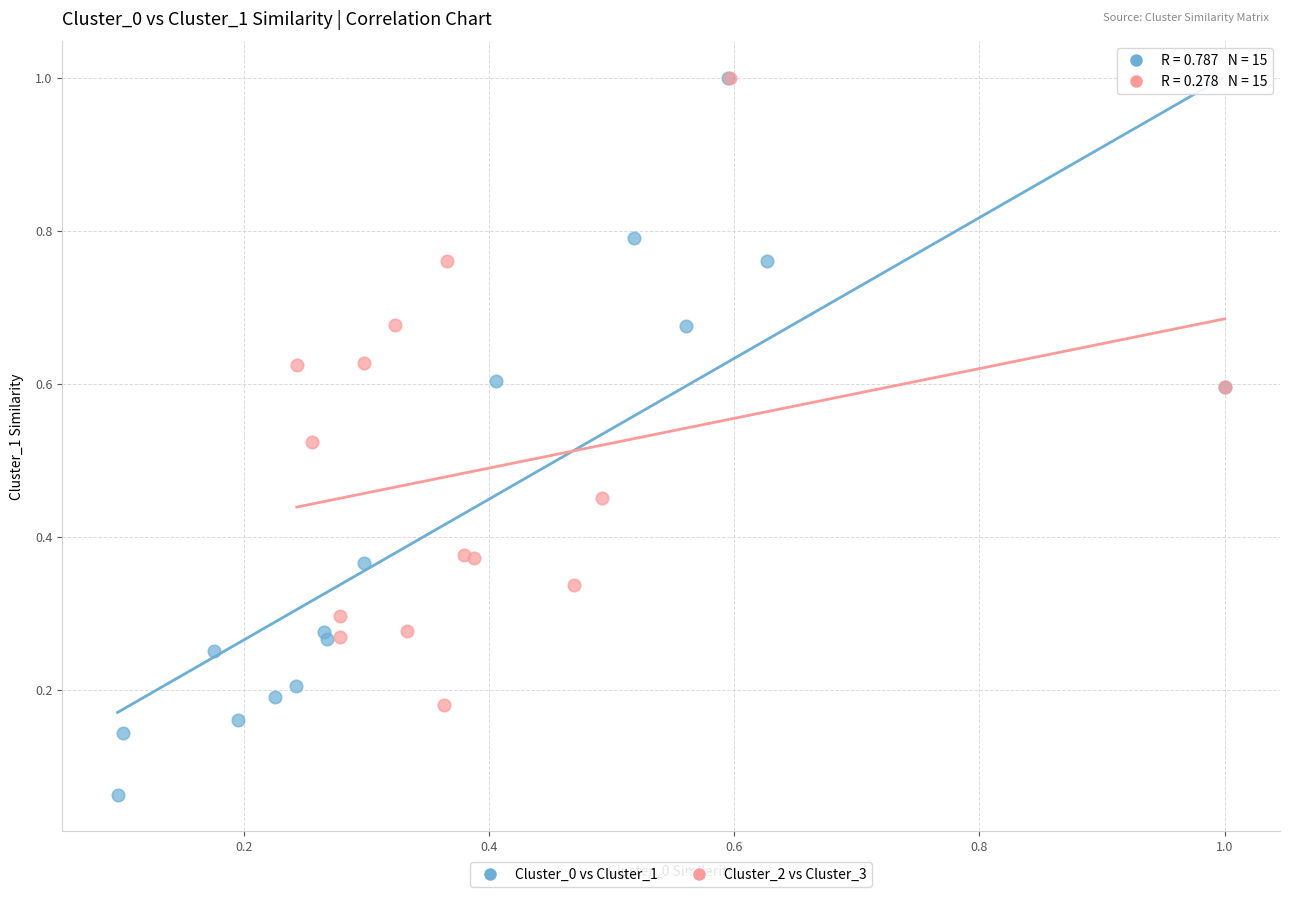

Which series contains the lowest Y value?

Cluster_0 vs Cluster_1